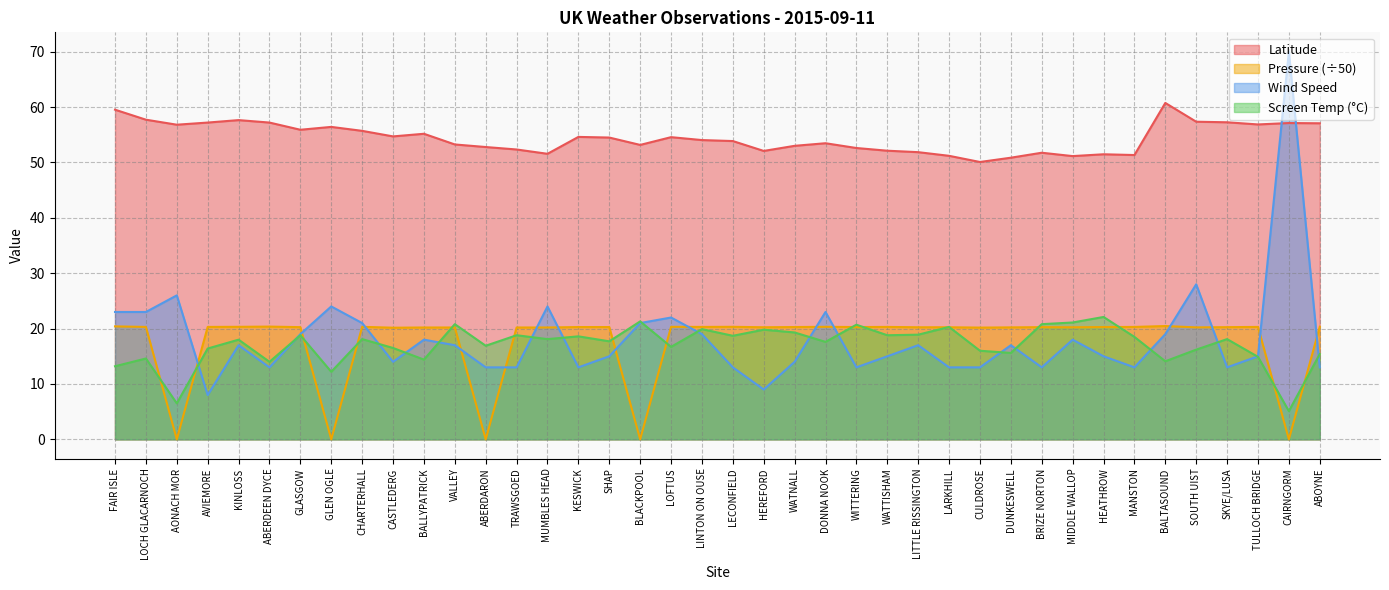

What is the difference between the second highest and second lowest values in the Latitude series?

8.7